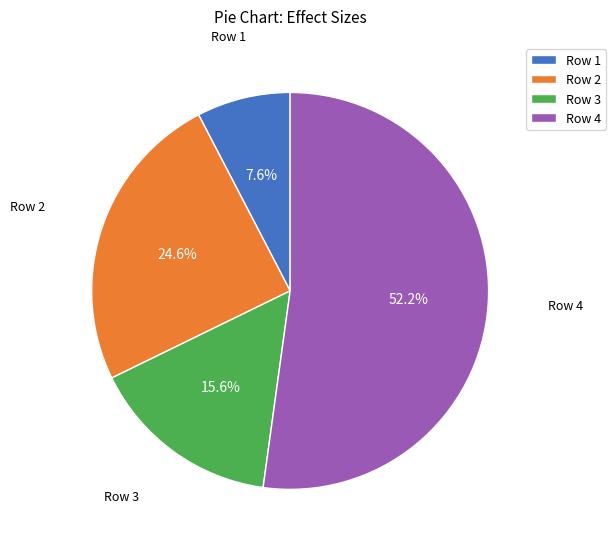

Which has a higher value, Row 1 or Row 2?

Row 2